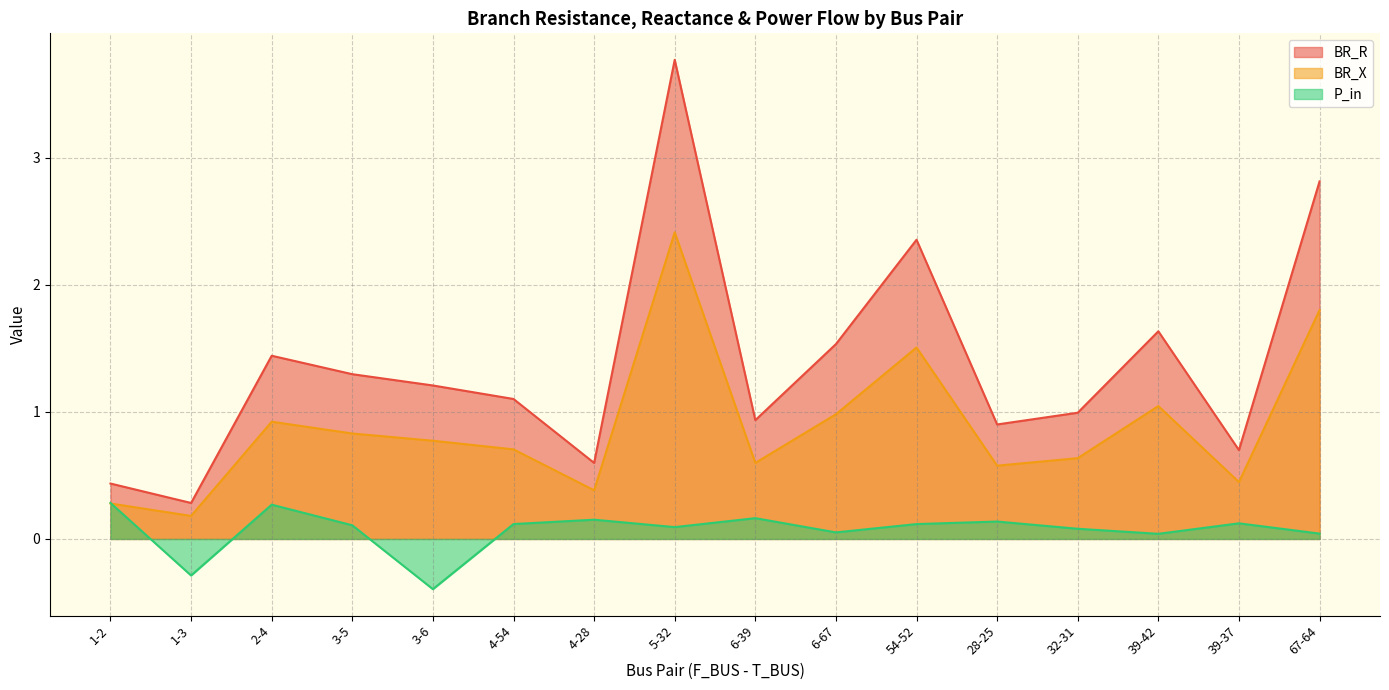

List the series in order of their peak value, lowest first.

P_in, BR_X, BR_R